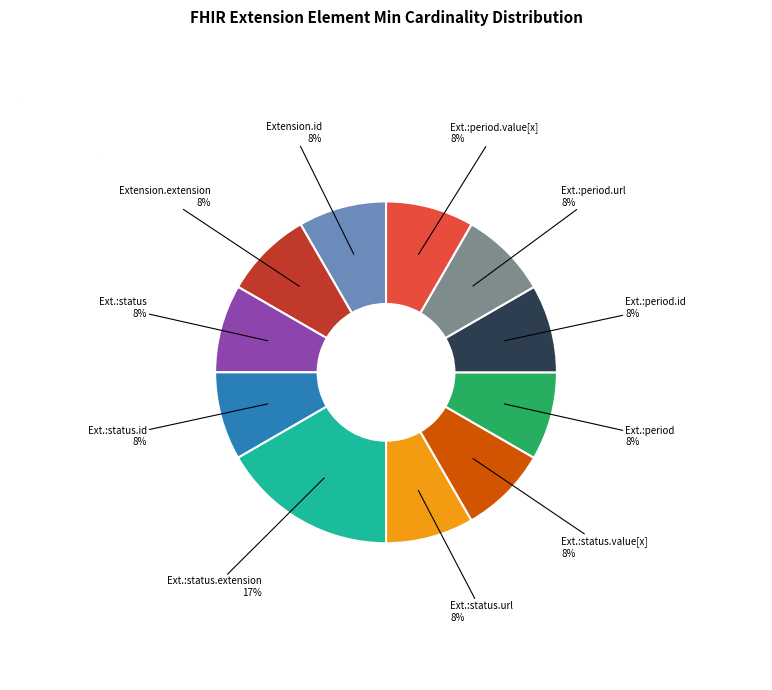

Which category has the biggest portion of the pie?

Ext.:status.extension